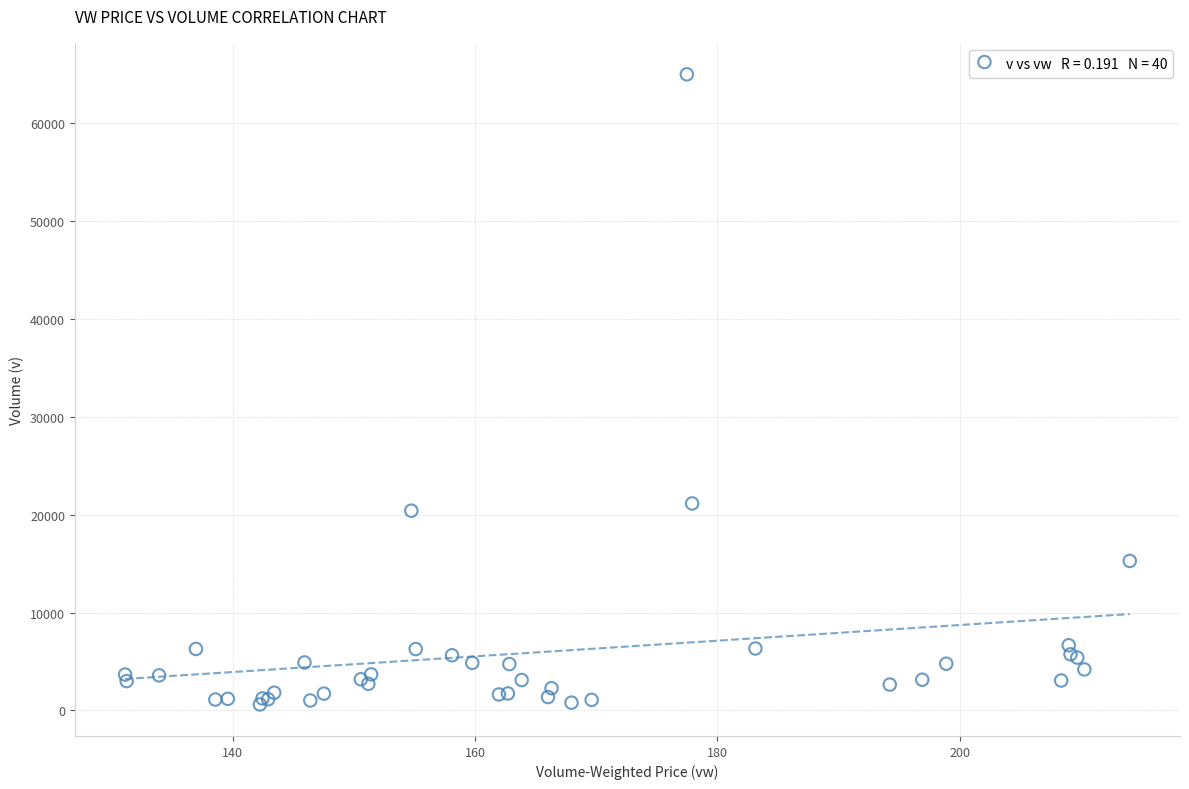

What Y value in the scatter plot is closest to 32808?

21149